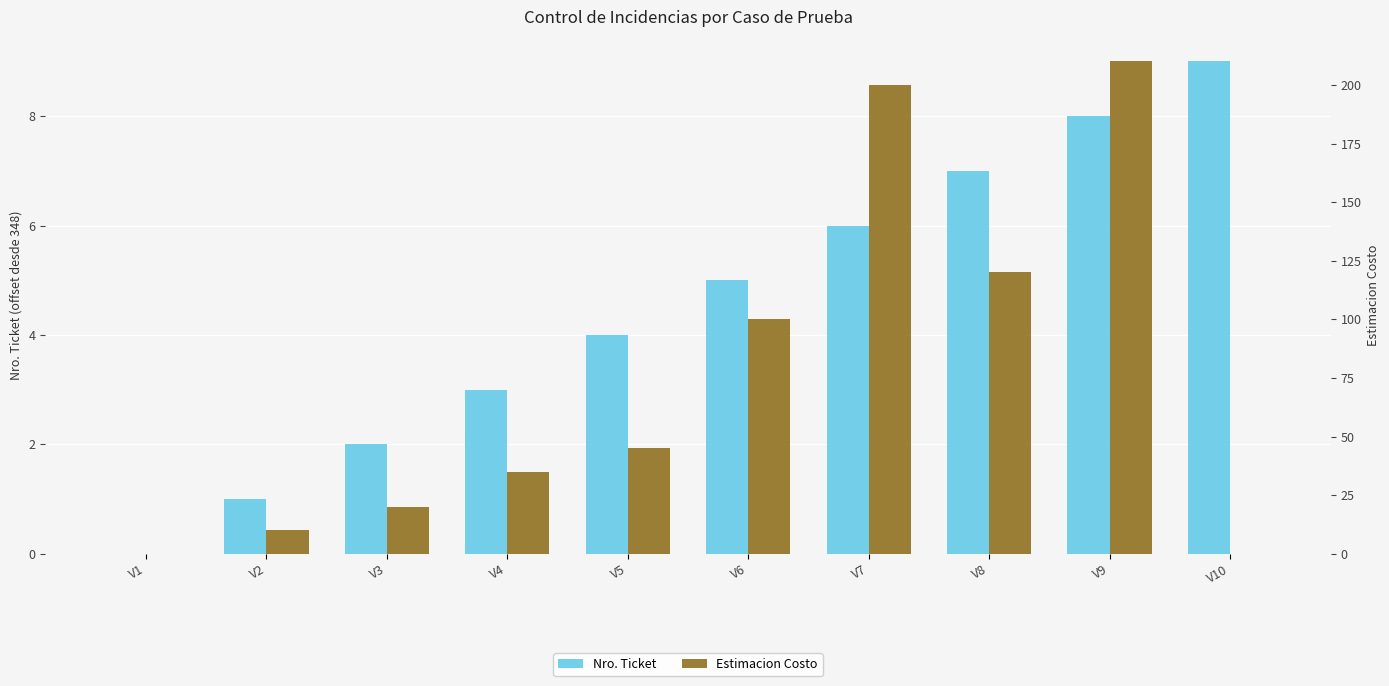

What is the sum of the Estimacion Costo values at V2 and V8?

130